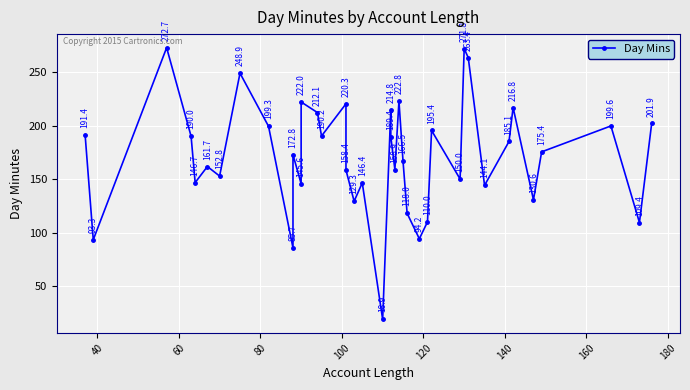

What is the difference between the maximum and minimum values?

253.8